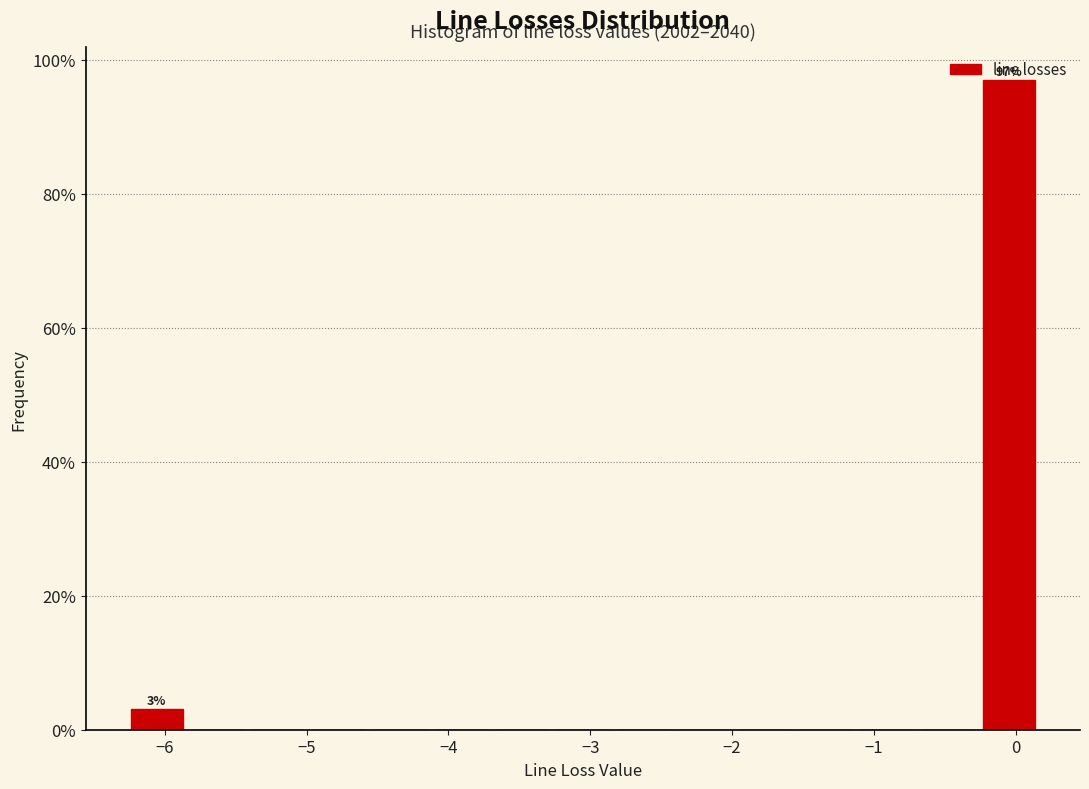

Over which range of the x-axis is the bar tallest?

-0.2 to 0.2